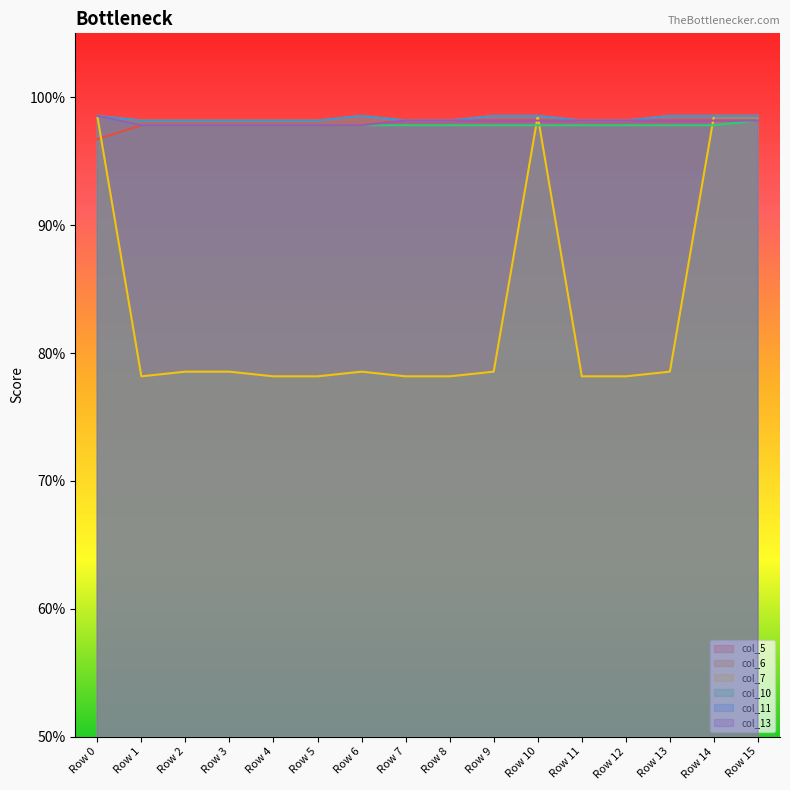

The col_11 series shows 1.4 at Row 1. True or false?

False